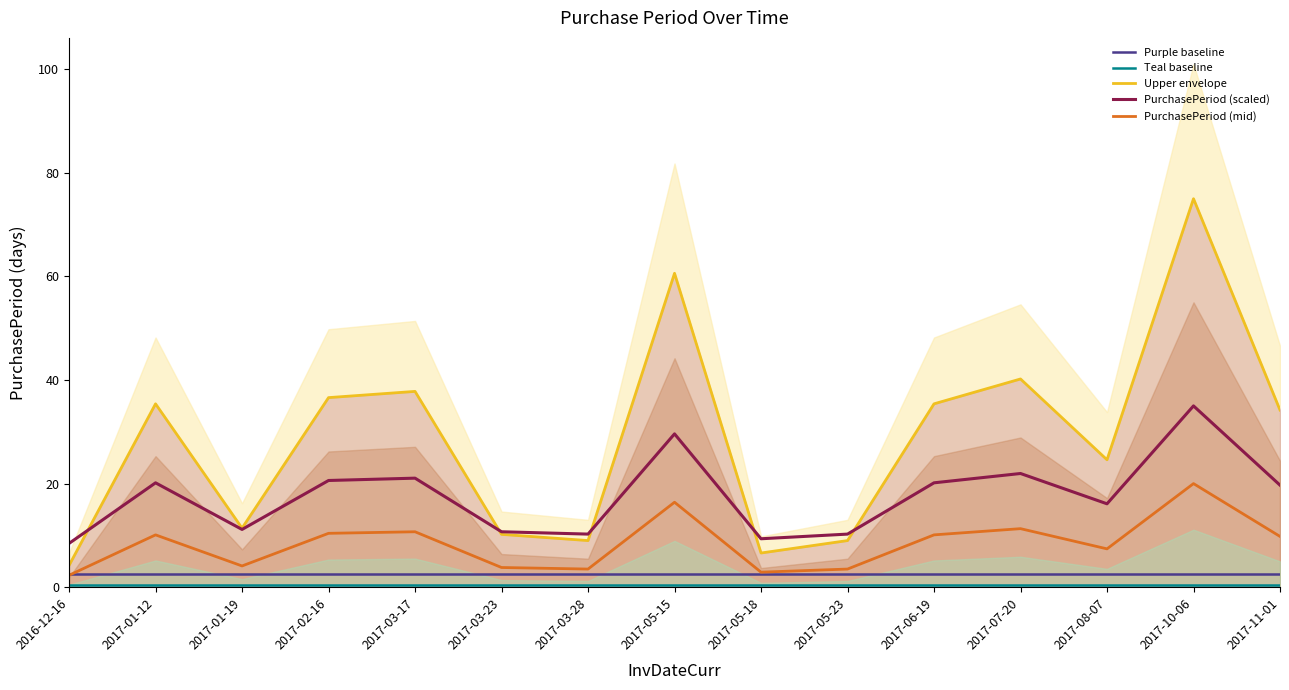

Which category has the lowest value across all series?

2016-12-16